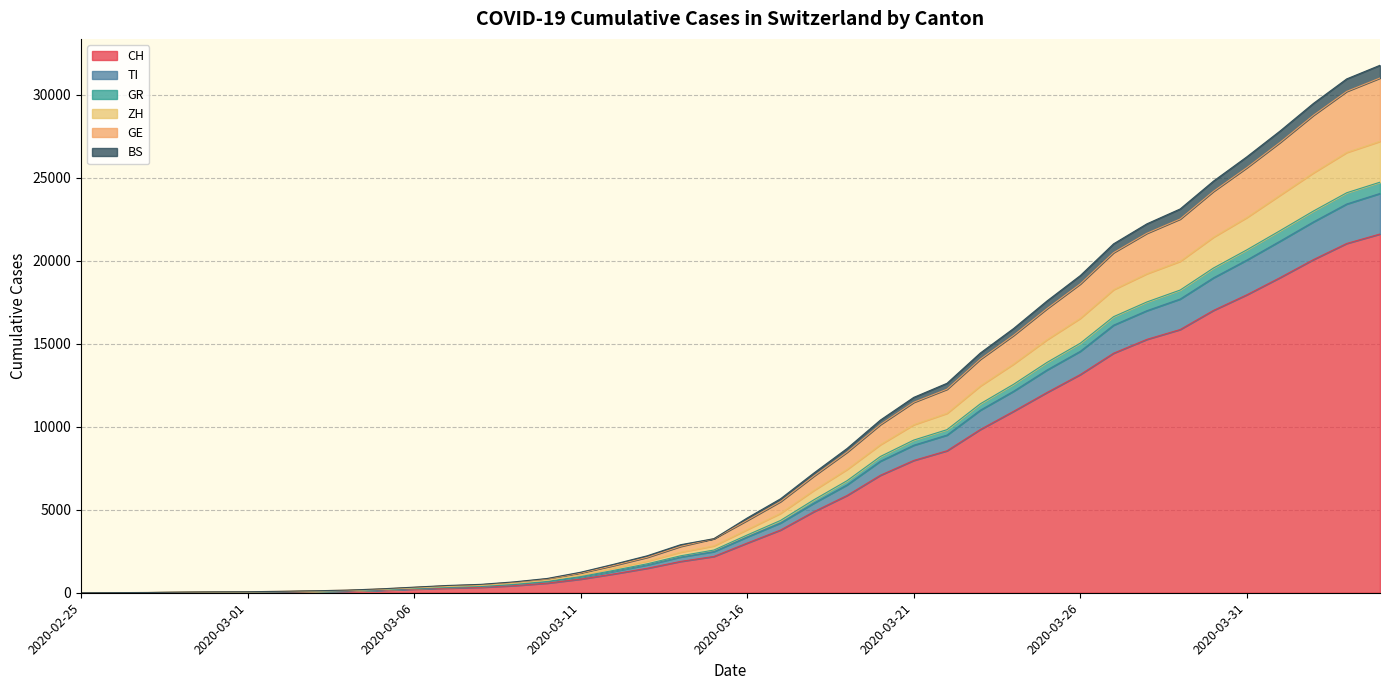

At which label does ZH first exceed 4361?

2020-03-17